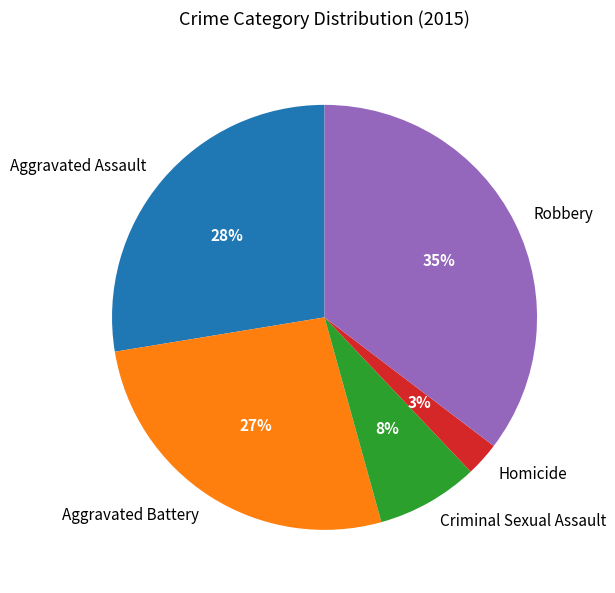

Rank the categories by value from lowest to highest.

Homicide, Criminal Sexual Assault, Aggravated Battery, Aggravated Assault, Robbery